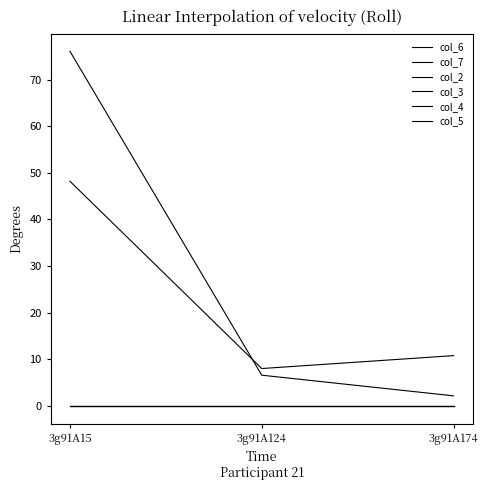

What is the minimum value for col_7?

8.0